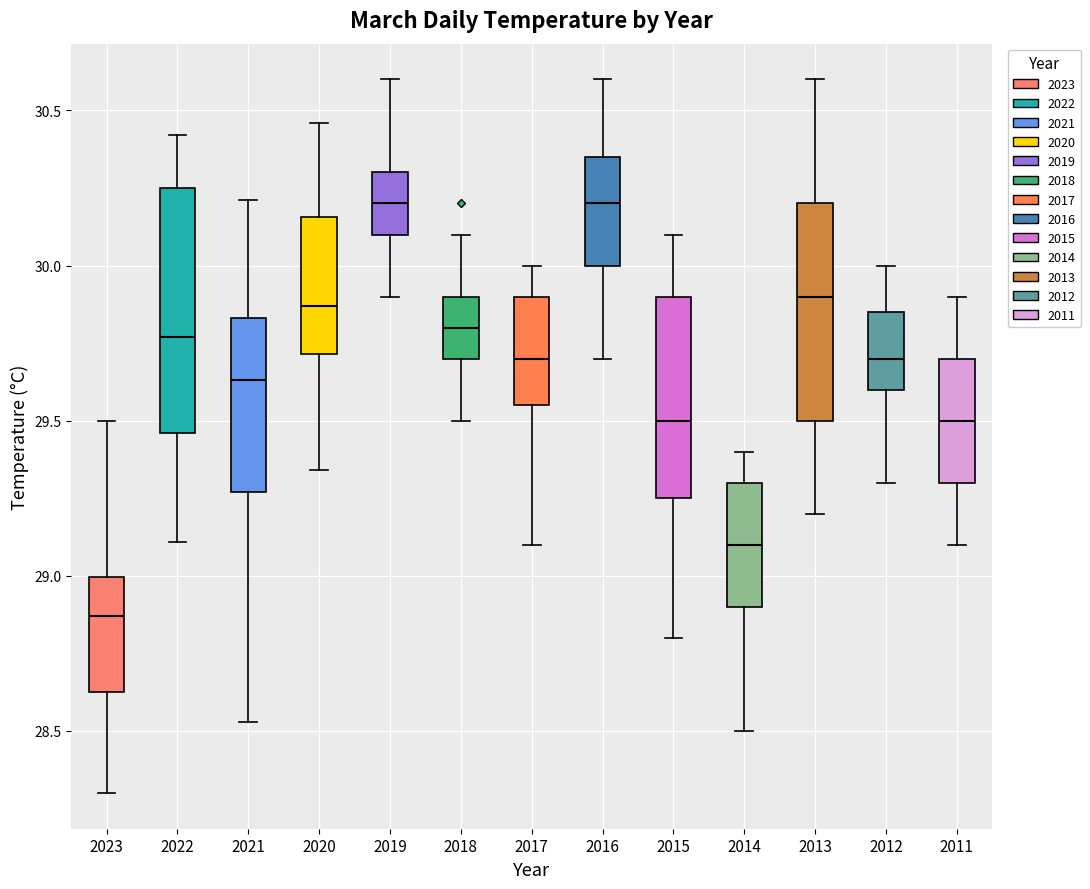

Reading left to right, transcribe this box plot: for each box, give where its median line is, the range the box spans, and where its two whiskers end, as read against the y-axis. The values are not printed on the chart, so give them approximately, as read against the axis.

2023: median 28.85, box 28.65 to 29.00, whiskers 28.30 to 29.50
2022: median 29.75, box 29.45 to 30.25, whiskers 29.10 to 30.40
2021: median 29.65, box 29.25 to 29.85, whiskers 28.55 to 30.20
2020: median 29.85, box 29.70 to 30.15, whiskers 29.35 to 30.45
2019: median 30.20, box 30.10 to 30.30, whiskers 29.90 to 30.60
2018: median 29.80, box 29.70 to 29.90, whiskers 29.50 to 30.10
2017: median 29.70, box 29.55 to 29.90, whiskers 29.10 to 30.00
2016: median 30.20, box 30.00 to 30.35, whiskers 29.70 to 30.60
2015: median 29.50, box 29.25 to 29.90, whiskers 28.80 to 30.10
2014: median 29.10, box 28.90 to 29.30, whiskers 28.50 to 29.40
2013: median 29.90, box 29.50 to 30.20, whiskers 29.20 to 30.60
2012: median 29.70, box 29.60 to 29.85, whiskers 29.30 to 30.00
2011: median 29.50, box 29.30 to 29.70, whiskers 29.10 to 29.90